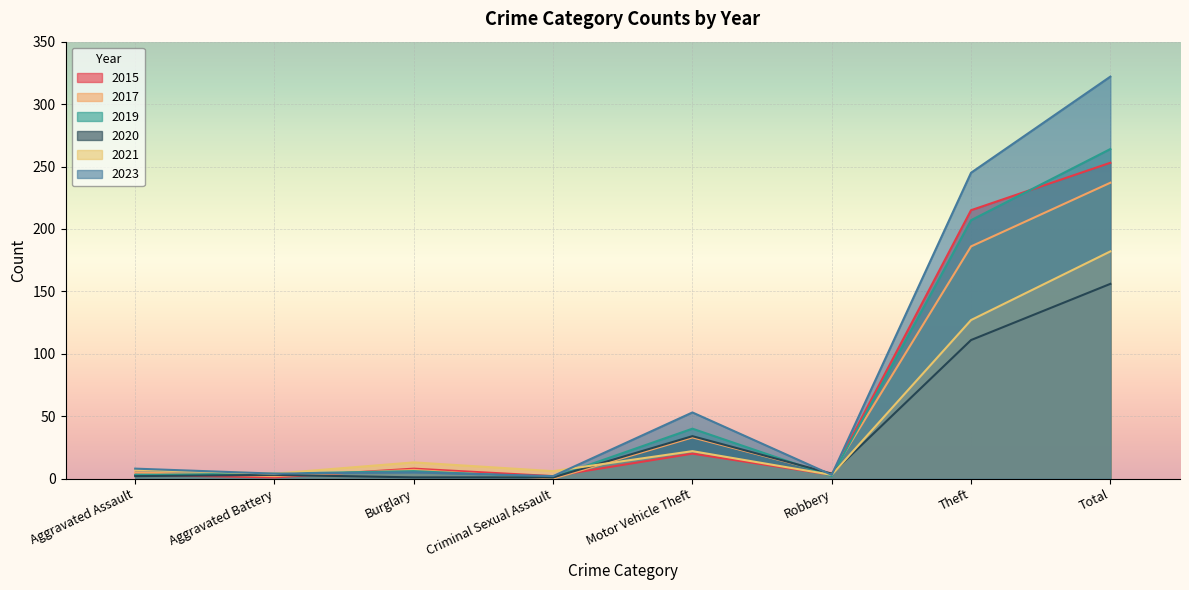

After their last crossing, which series has the higher values: 2017 or 2020?

2020